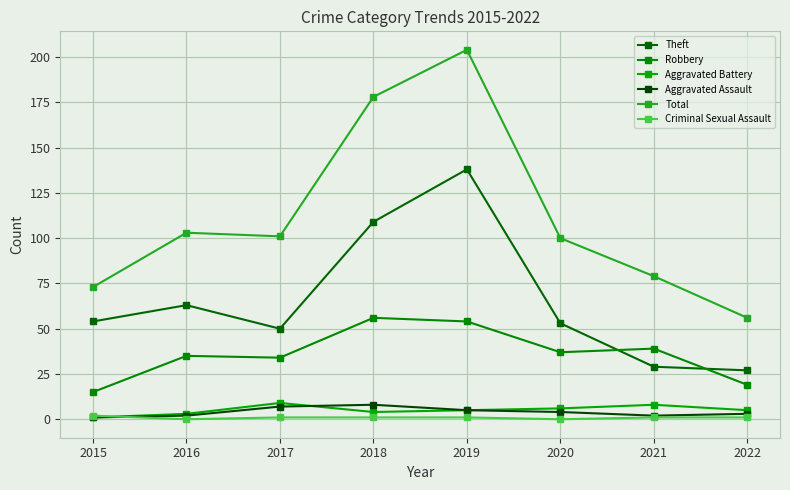

What is the sum of the Aggravated Battery values at 2022 and 2017?

14